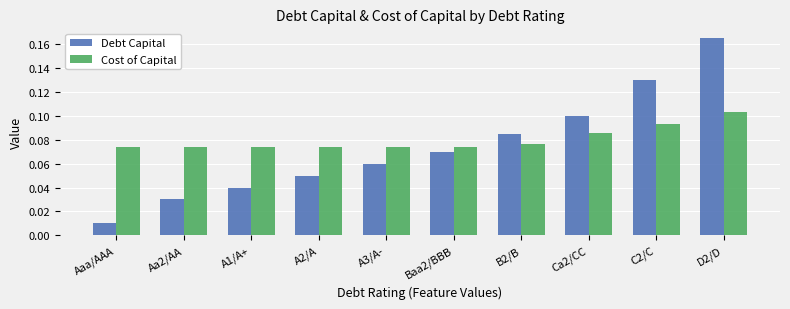

Is the value of Debt Capital at D2/D greater than the value of Cost of Capital at C2/C?

Yes